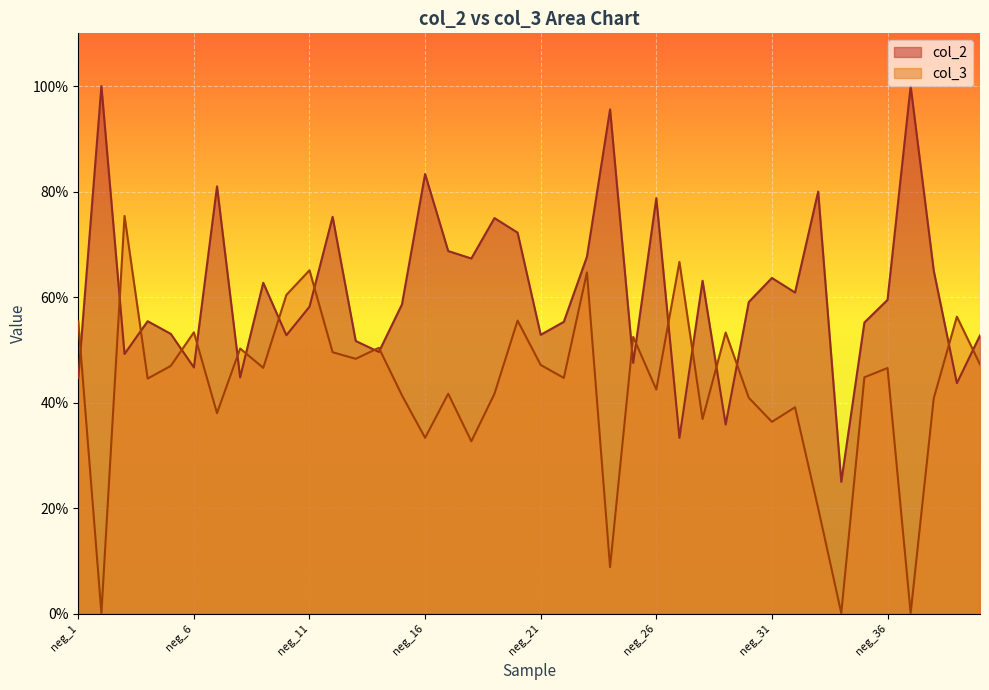

What is the difference between the maximum and second lowest values in the col_3 series?

0.8